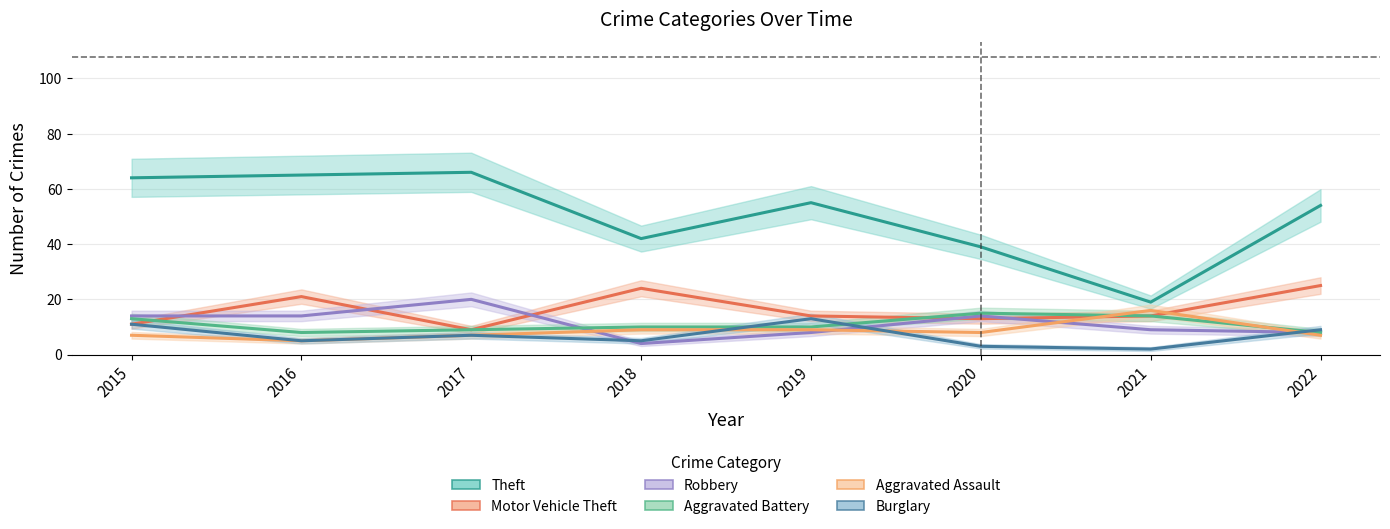

How many values in the Motor Vehicle Theft series are below 14?

3